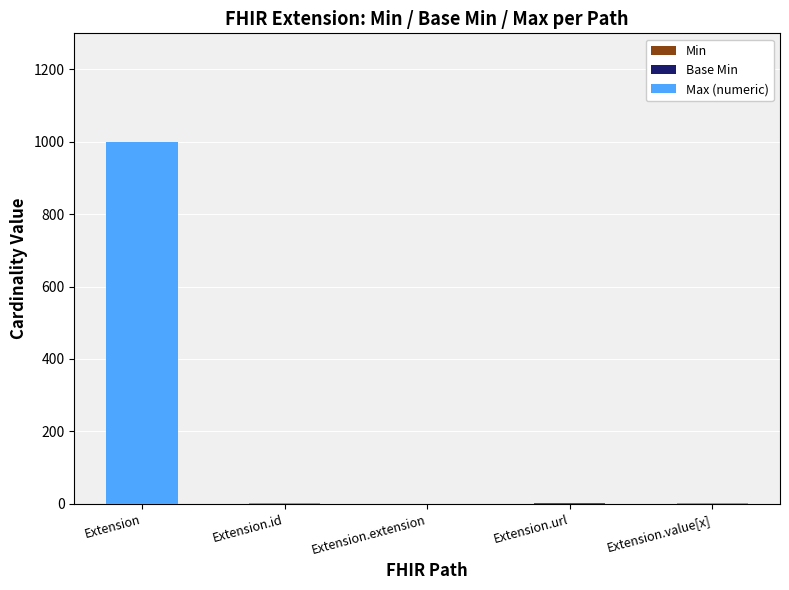

At which category is the sum across all series the highest?

Extension